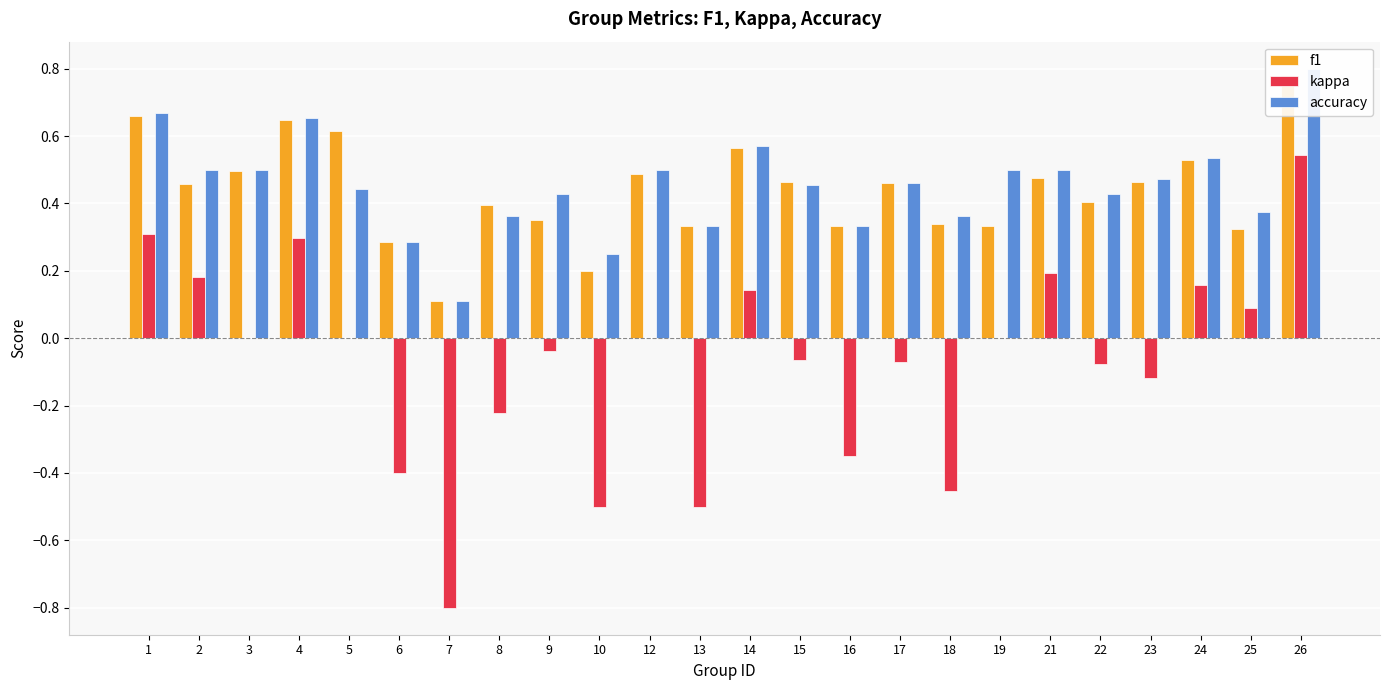

How many values in the kappa series exceed 0?

8